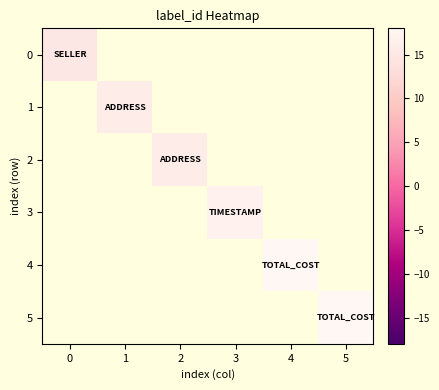

How many data points does each series have?

6